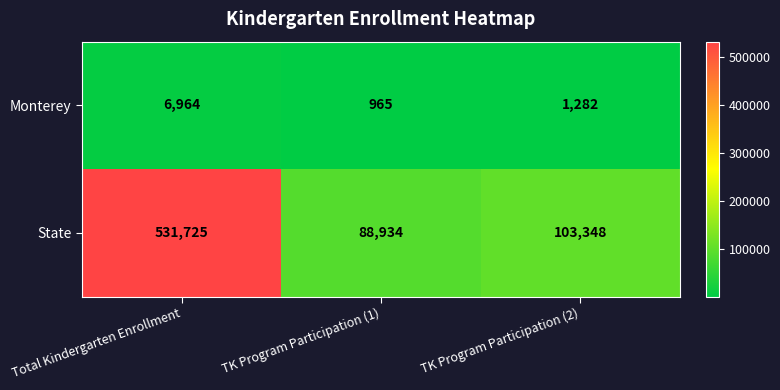

Which series has the largest total across all categories?

State